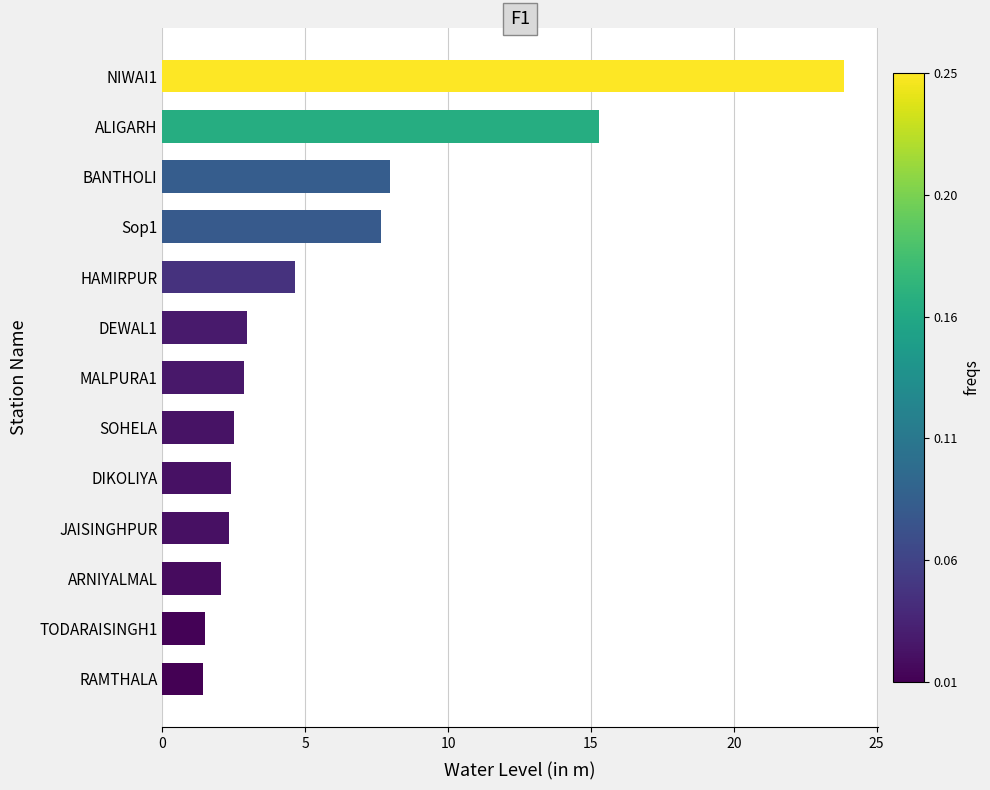

What is the average value?

6.0